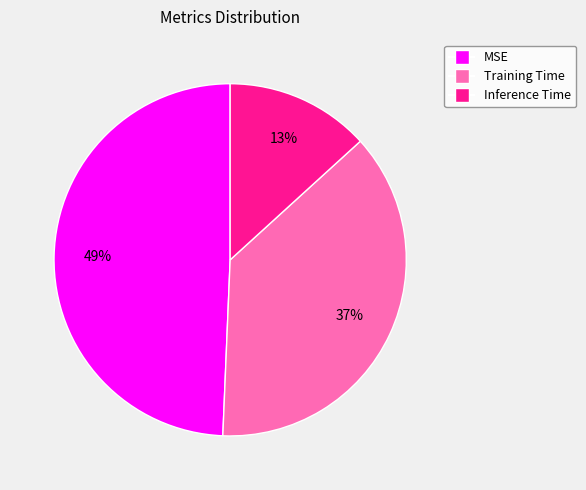

Does Inference Time account for over 50% of the chart?

No